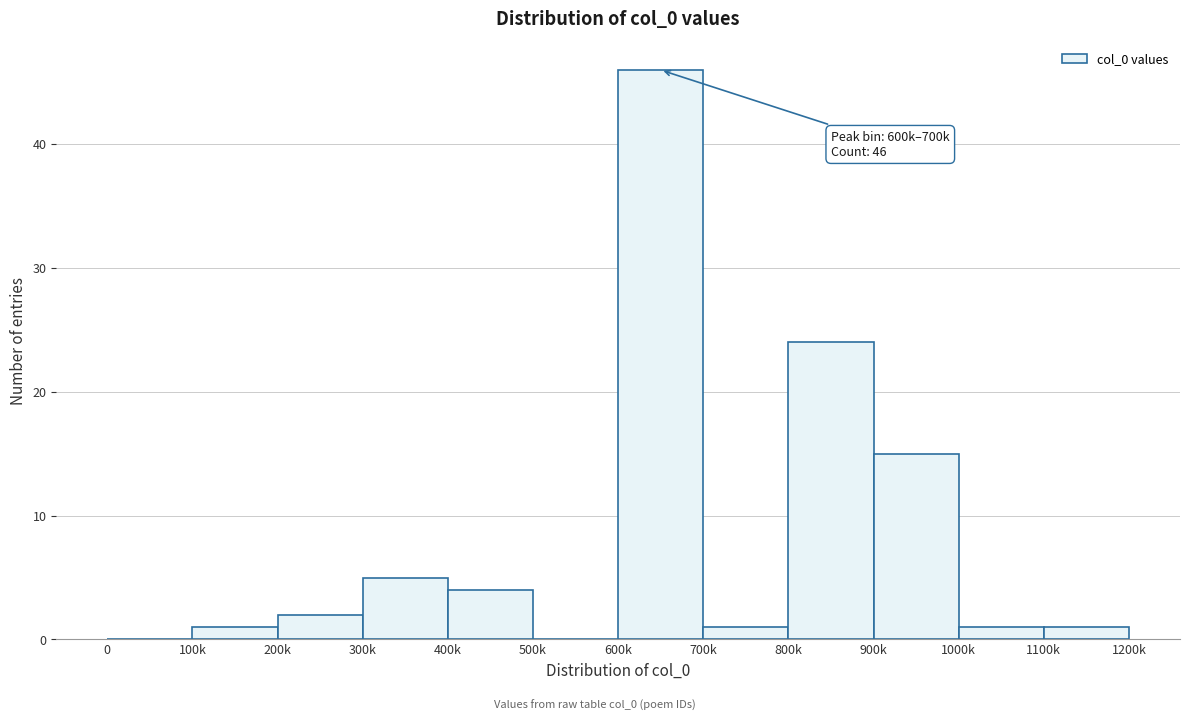

Reading left to right, list all the values displayed in this chart.

0=0	100k=1	200k=2	300k=5	400k=4	500k=0	600k=46	700k=1	800k=24	900k=15	1000k=1	1100k=1